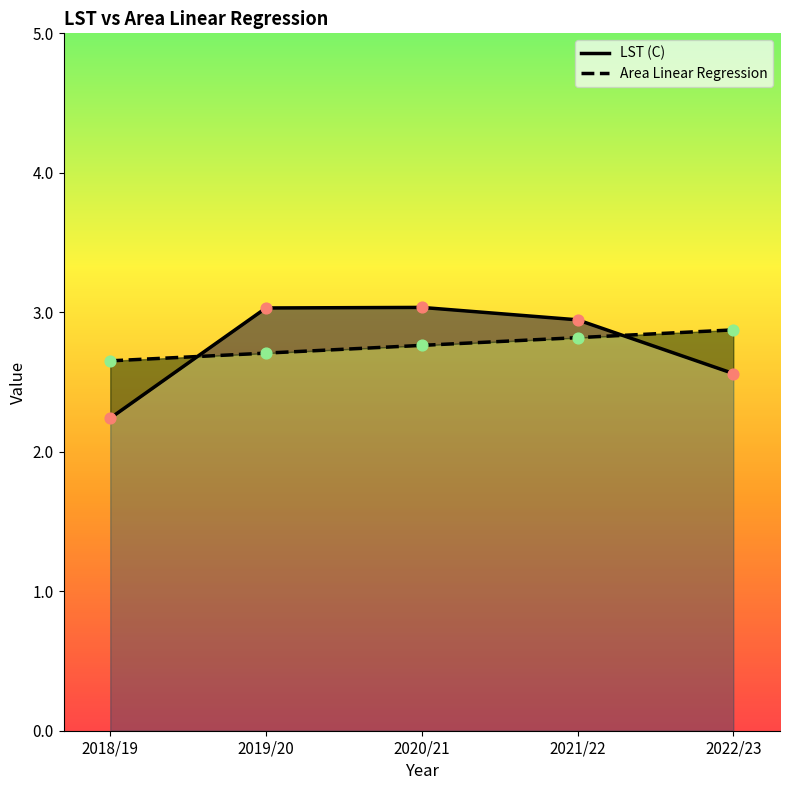

At how many categories does at least one series exceed 2?

5